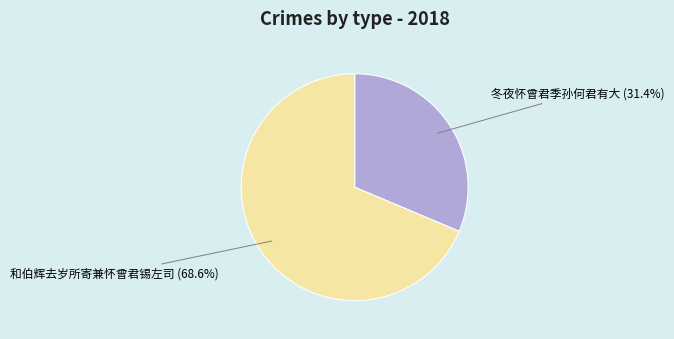

How many slices are in this pie chart?

2